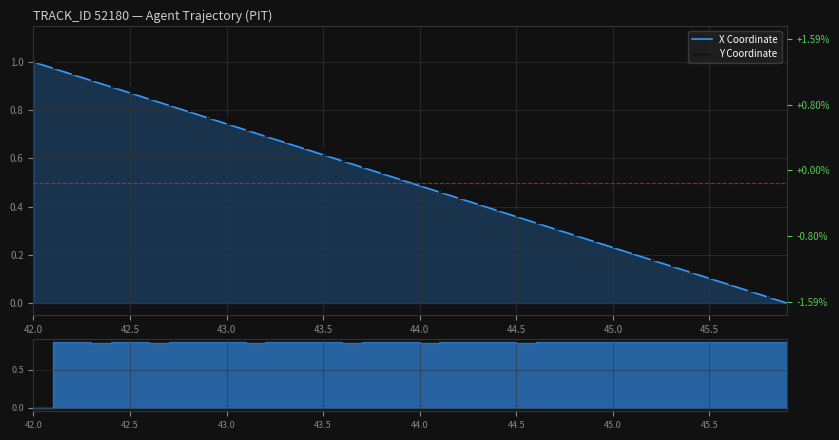

List the series in order of their overall mean, highest first.

Y Coordinate, X Coordinate